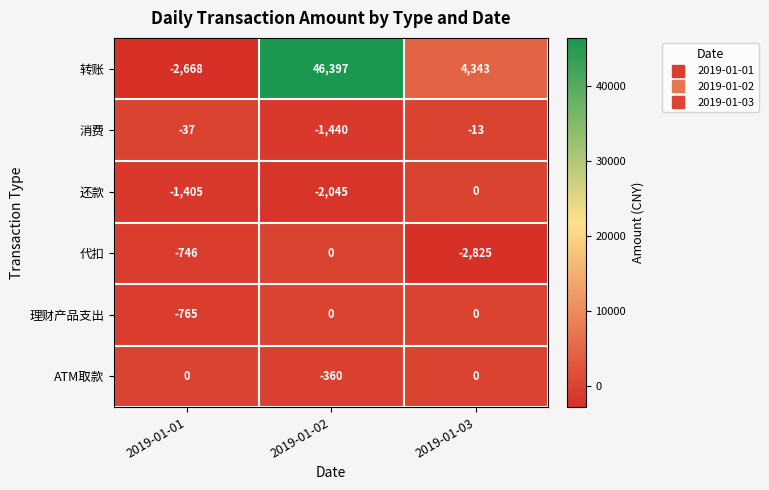

Reading right to left, transcribe all the data shown in this chart.

转账: 2019-01-03=4343	2019-01-02=46397	2019-01-01=-2668
消费: 2019-01-03=-13	2019-01-02=-1440	2019-01-01=-37
还款: 2019-01-03=0	2019-01-02=-2045	2019-01-01=-1405
代扣: 2019-01-03=-2825	2019-01-02=0	2019-01-01=-746
理财产品支出: 2019-01-03=0	2019-01-02=0	2019-01-01=-765
ATM取款: 2019-01-03=0	2019-01-02=-360	2019-01-01=0